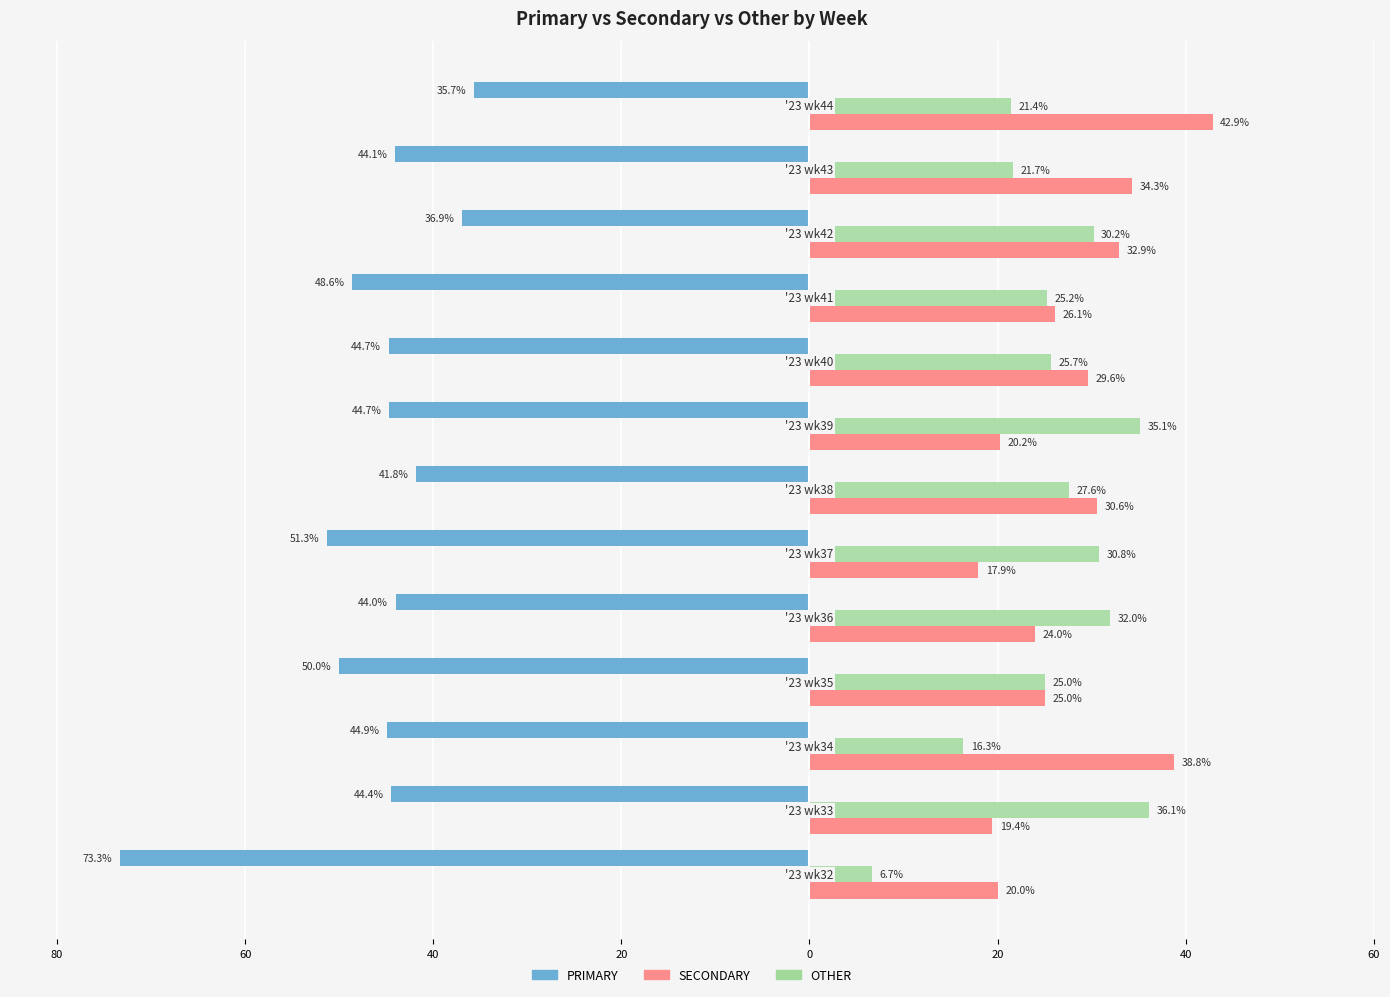

What are all the series names shown in the legend?

PRIMARY, SECONDARY, OTHER